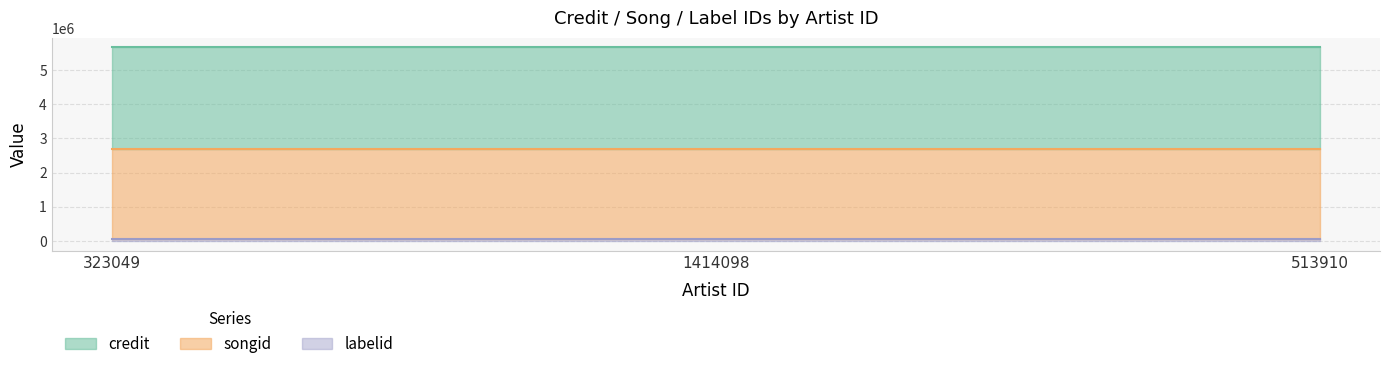

What is the value of the labelid point at the 3rd from the left?

61913